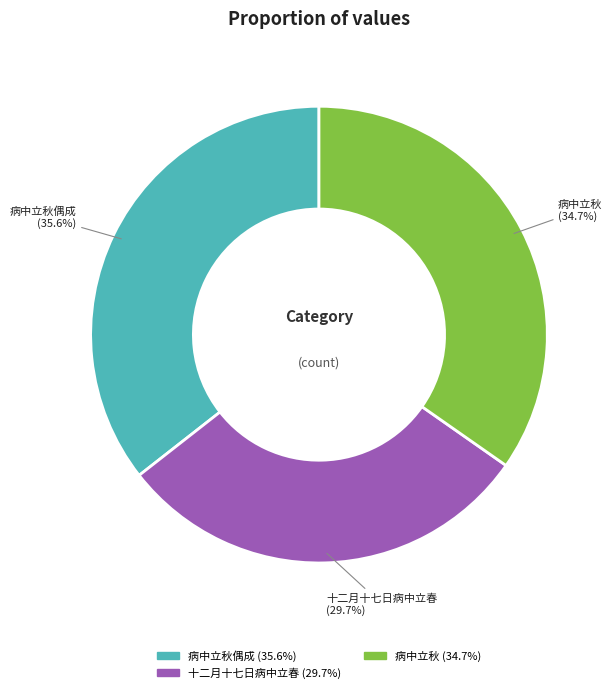

Does any single category account for the majority?

No